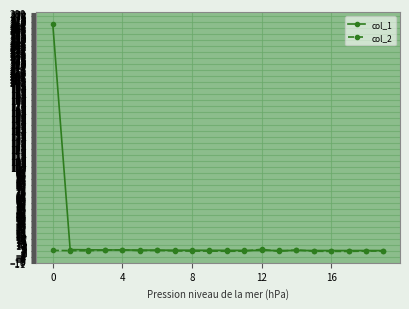

What is the greatest value displayed?

267.5